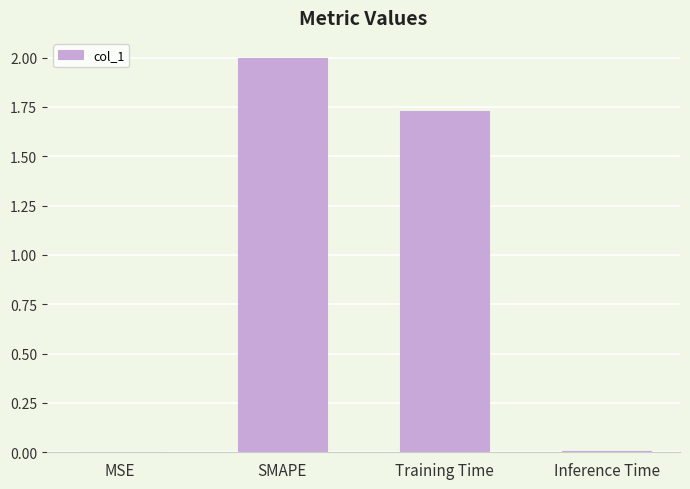

Are the bars grouped side by side (vs. stacked)?

No